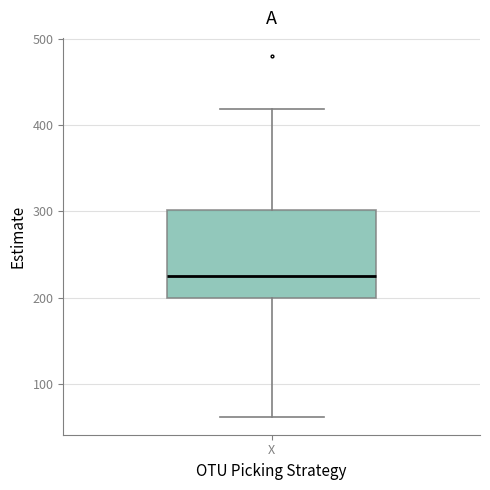

Transcribe this box plot: give where the median line is, the range the box spans, and where the two whiskers end, as read against the y-axis. The values are not printed on the chart, so give them approximately, as read against the axis.

median 230, box 200 to 300, whiskers 60 to 420